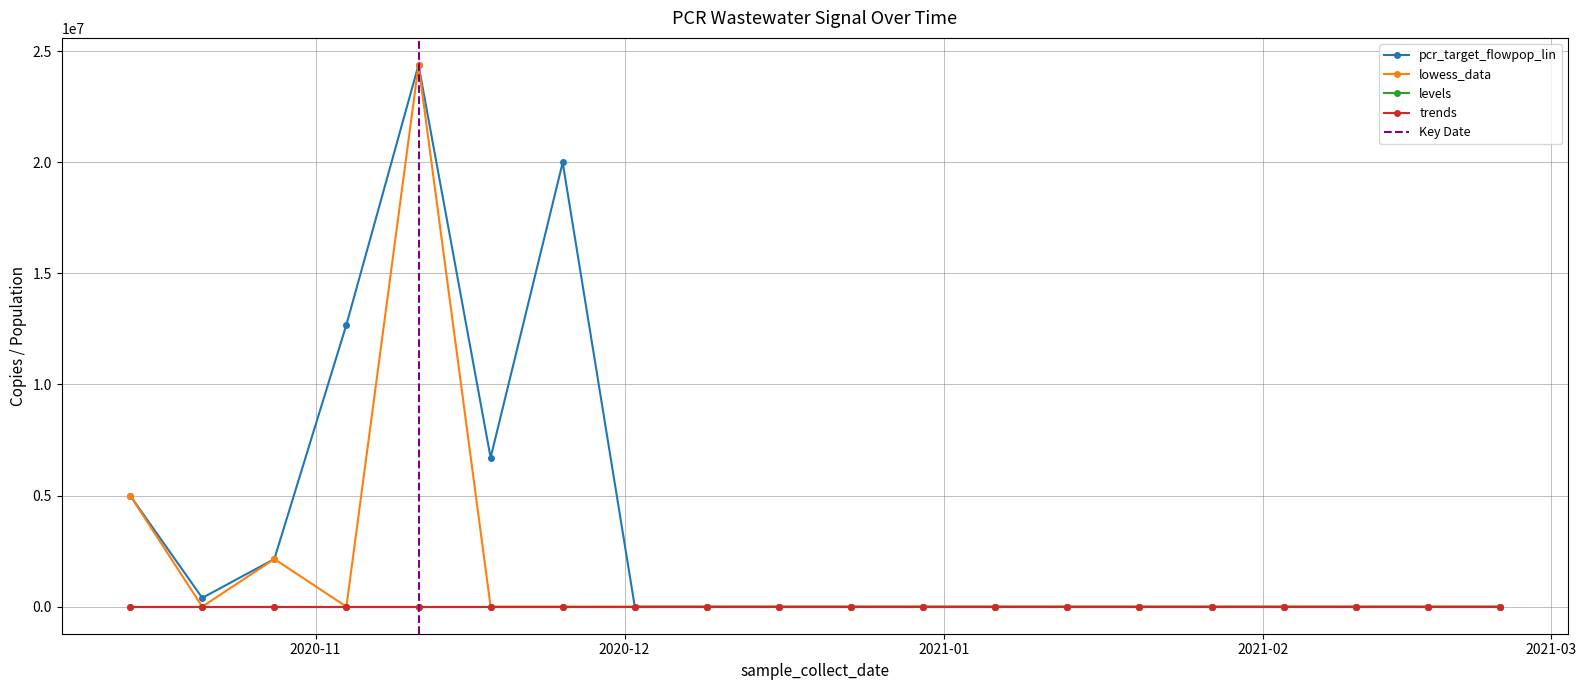

True or false: trends and pcr_target_flowpop_lin intersect in this chart.

False